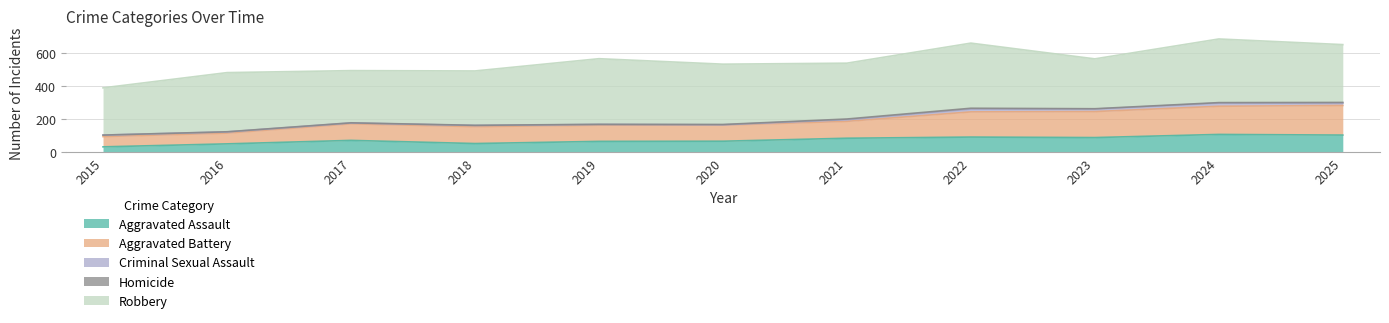

What is the approximate value of Aggravated Battery at 2021, to the nearest 10?

100